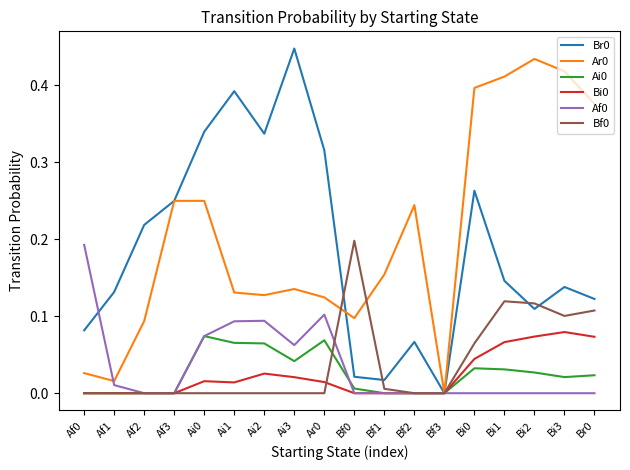

Is the value of Ar0 at Bf1 greater than the value of Bf0 at Af3?

Yes